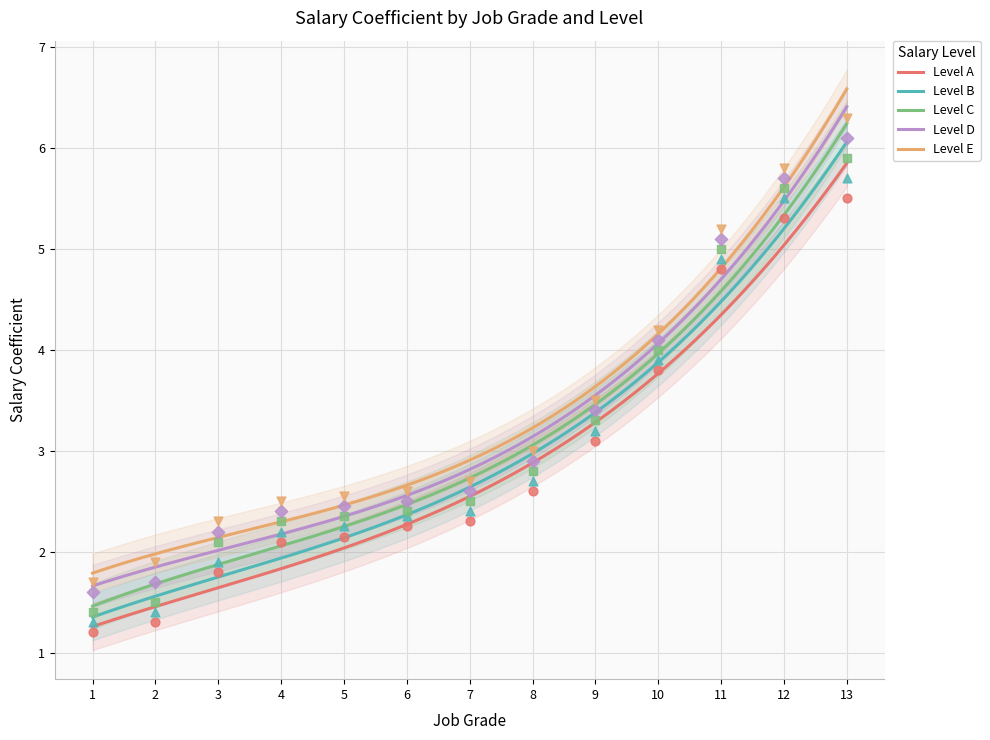

Which series reaches the maximum Y coordinate?

Level E